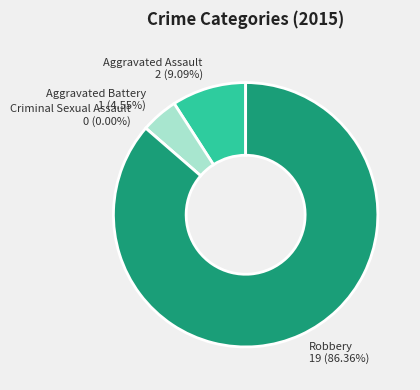

Between Robbery and Criminal Sexual Assault, which is larger?

Robbery